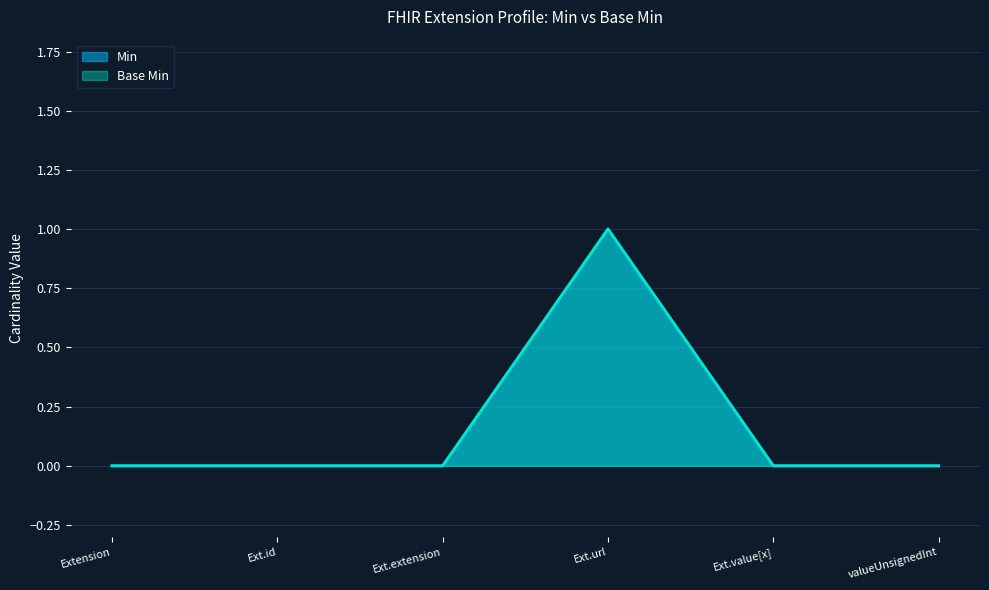

What is the difference between the maximum and minimum values in the Min series?

1